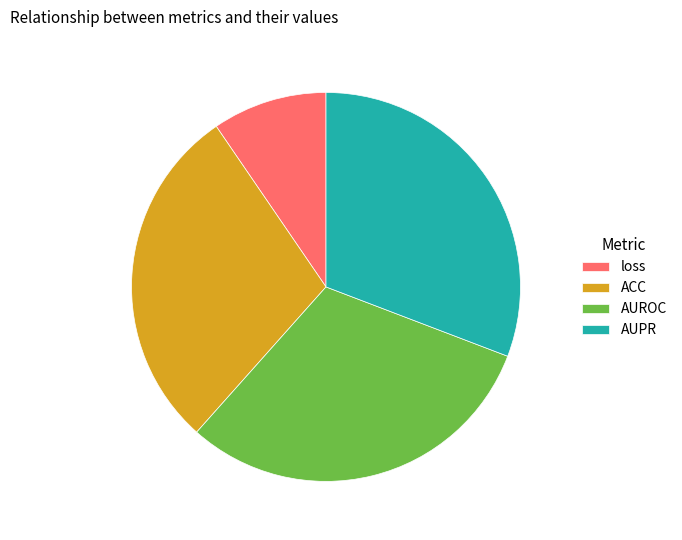

True or false: AUROC accounts for 44% of the total.

False